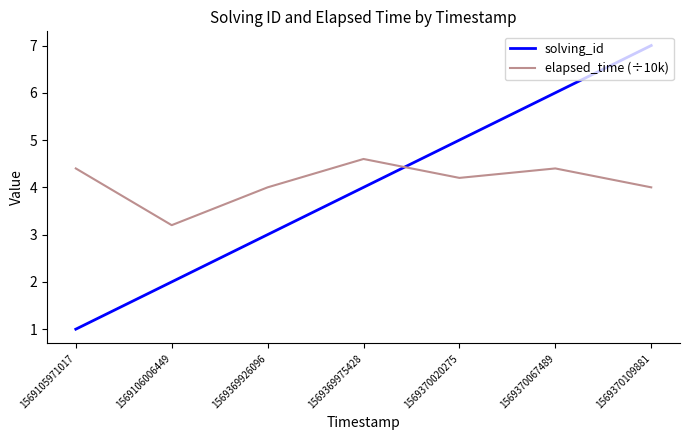

Which series has the largest range (max minus min)?

solving_id